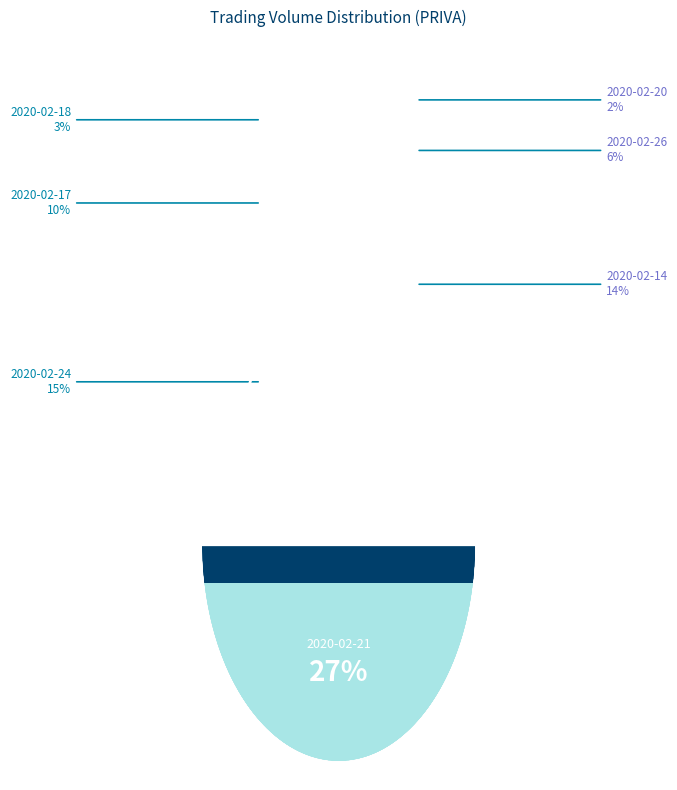

To the nearest percent, what percentage of the pie is 2020-02-18?

3%